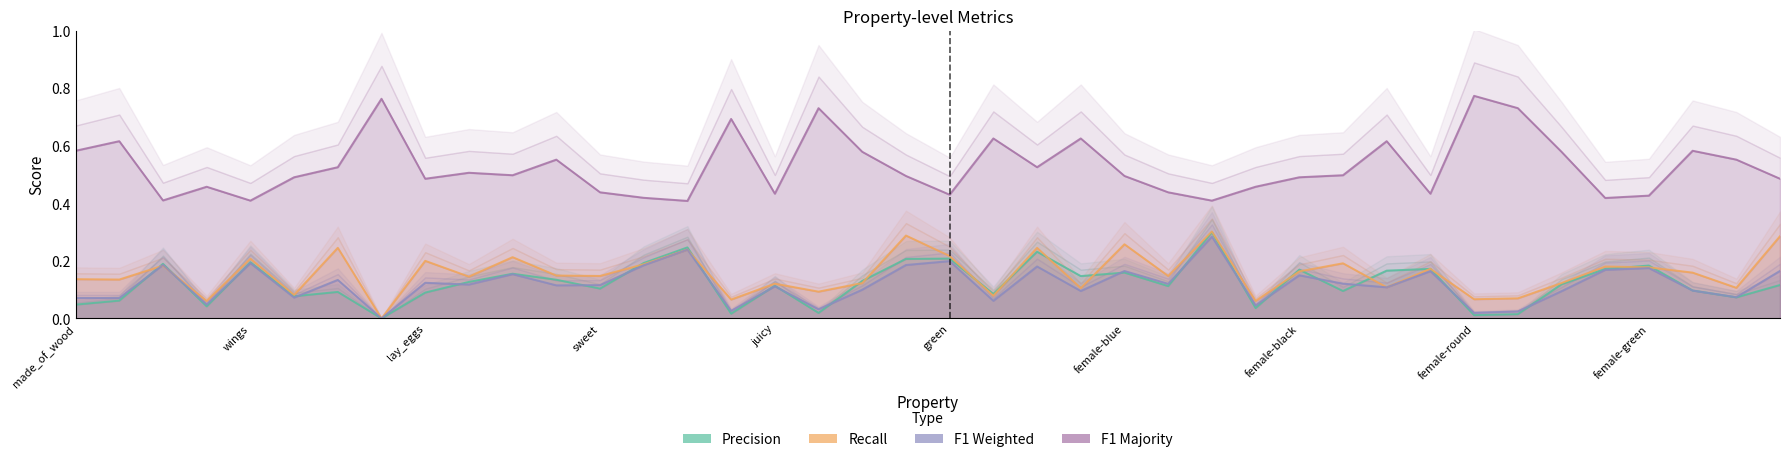

Is the value of f1_majority at female-green greater than the value of f1_weighted at female-roll?

Yes